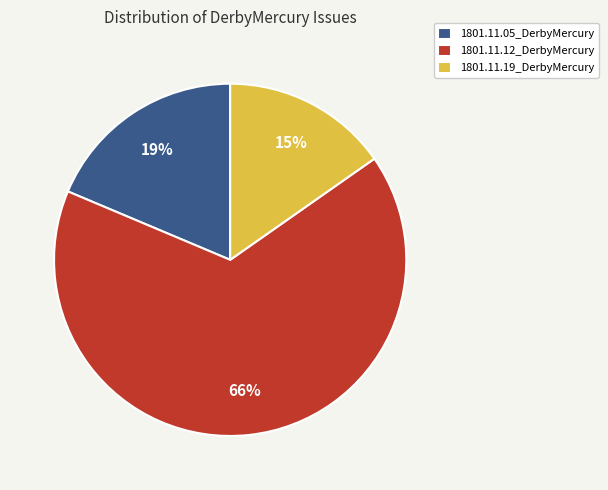

The 1801.11.12_DerbyMercury slice represents 66% of the pie. True or false?

True